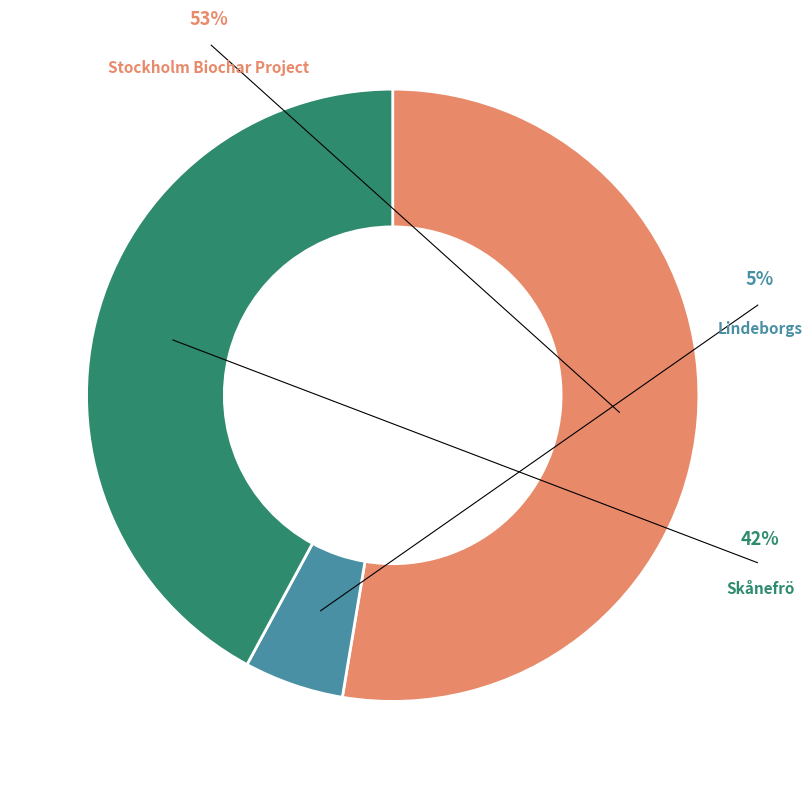

What is the majority slice?

Stockholm Biochar Project